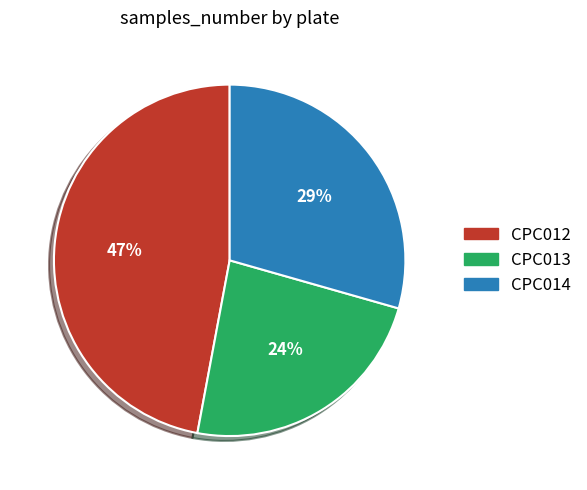

Does CPC013 represent more than half of the total?

No